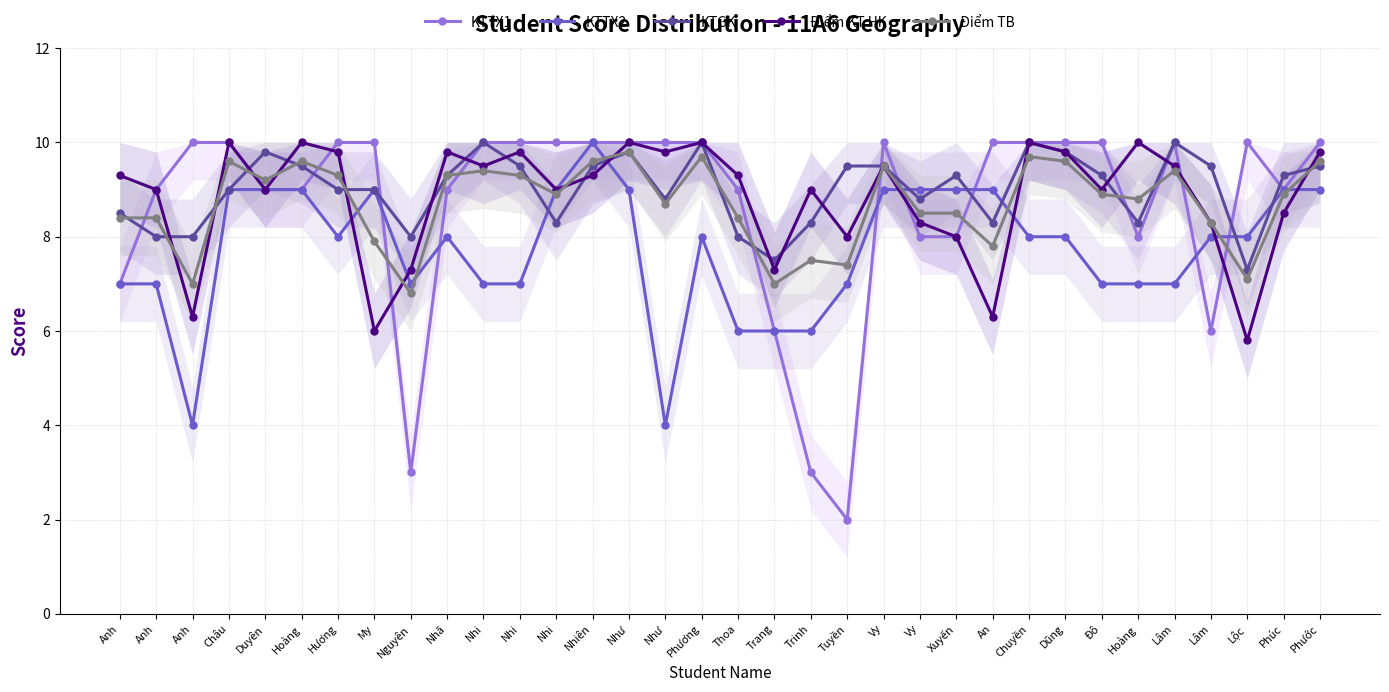

In KTTX2, how many points are higher than both neighbors (excluding endpoints)?

4